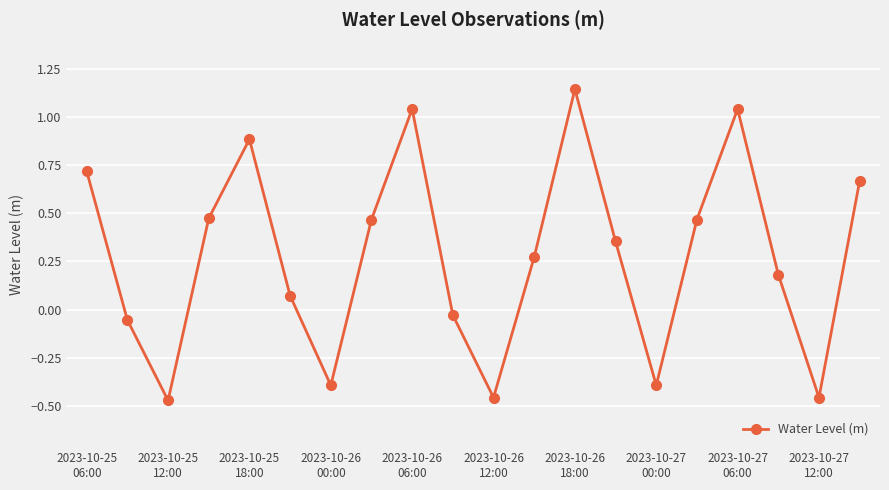

What is the sum of all values?

5.5